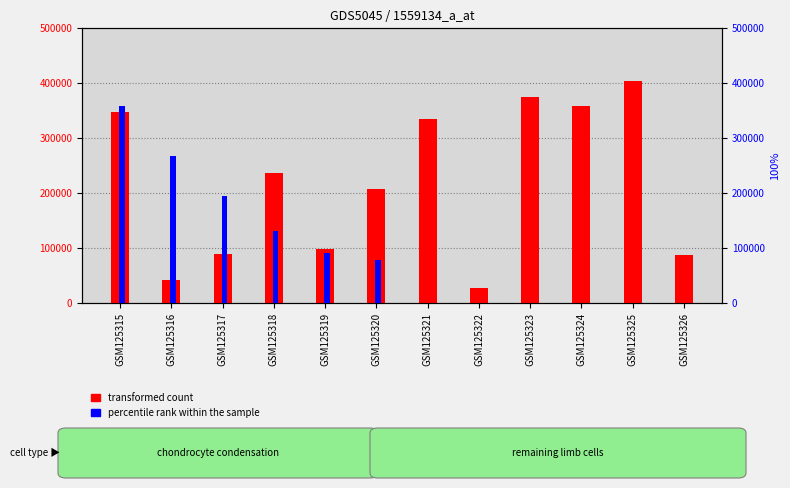

The value of transformed count at GSM125326 is 147847. True or false?

False